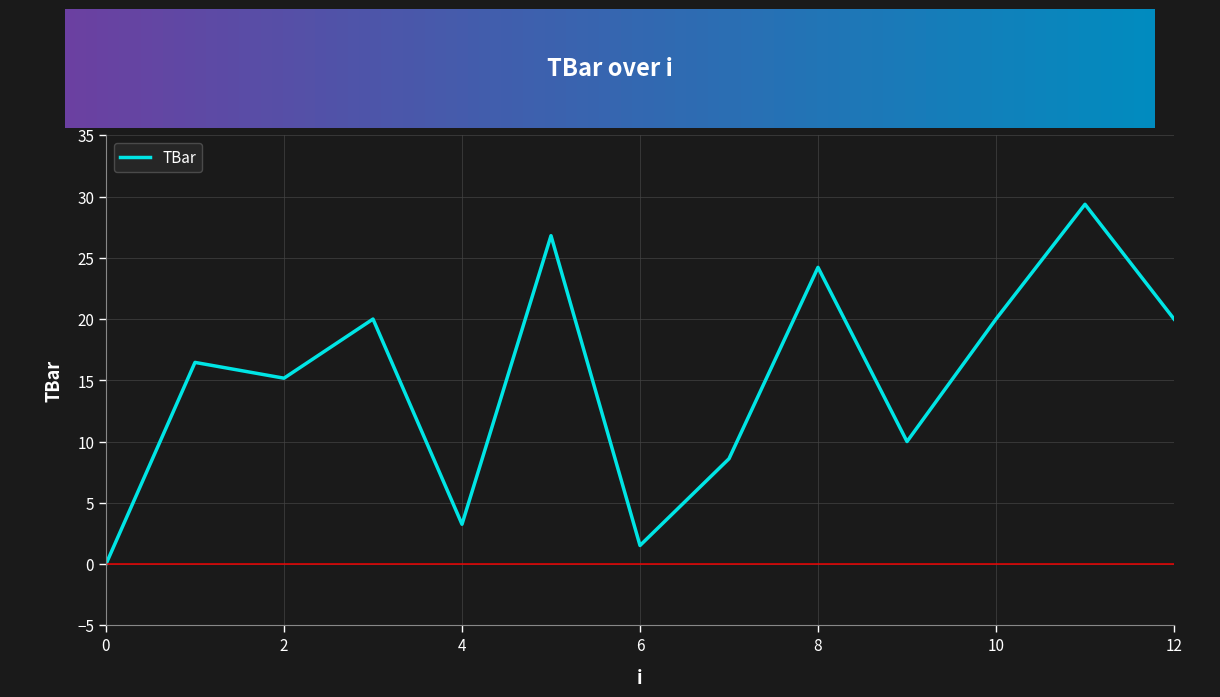

What is the difference between the maximum and minimum values?

29.4